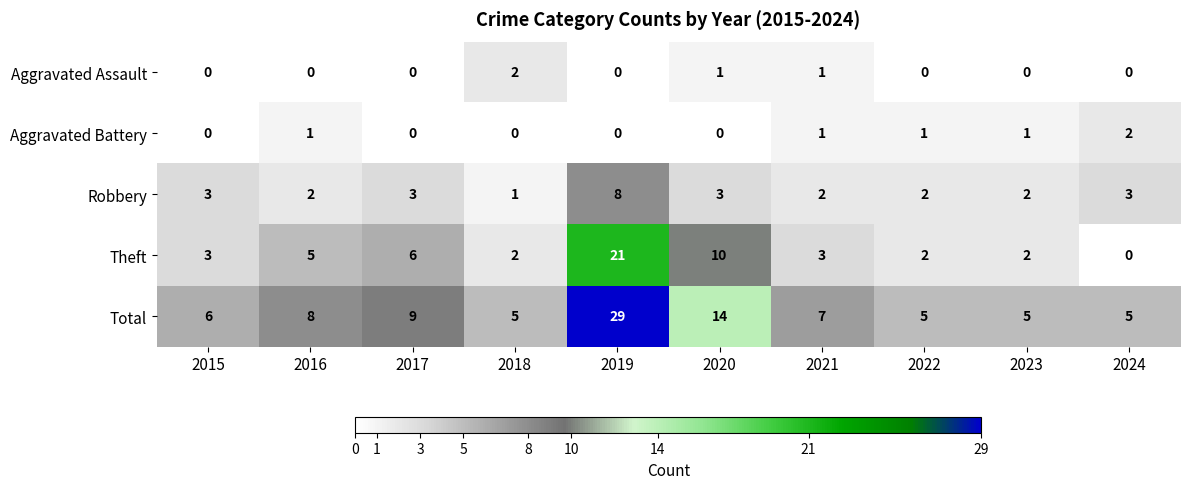

What is the maximum value for Total?

29